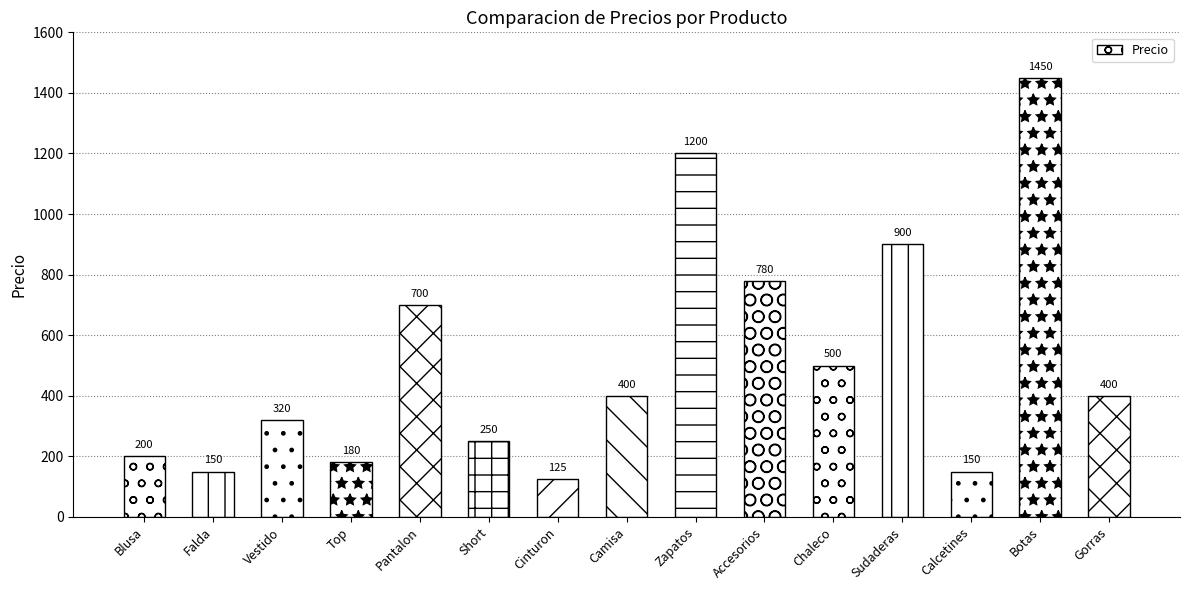

Approximately how many times larger is the value at Gorras compared to Camisa?

1.0